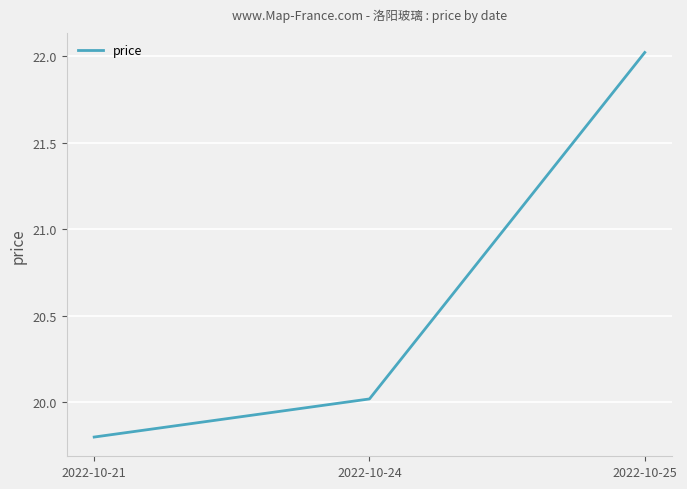

Which category has the lowest value across all series?

2022-10-21